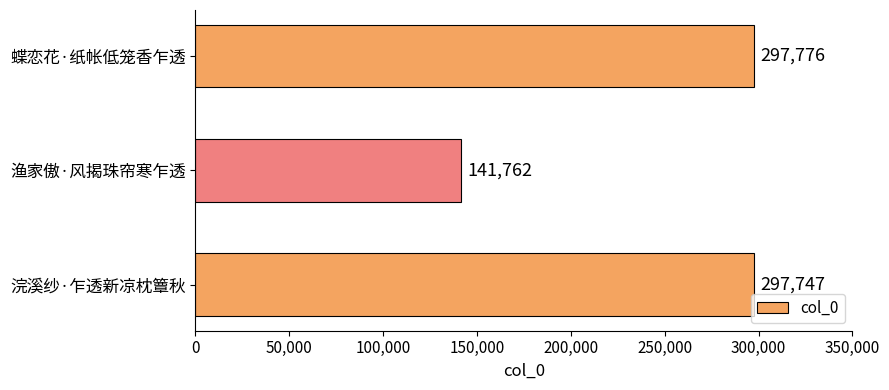

Does the chart contain any negative values?

No